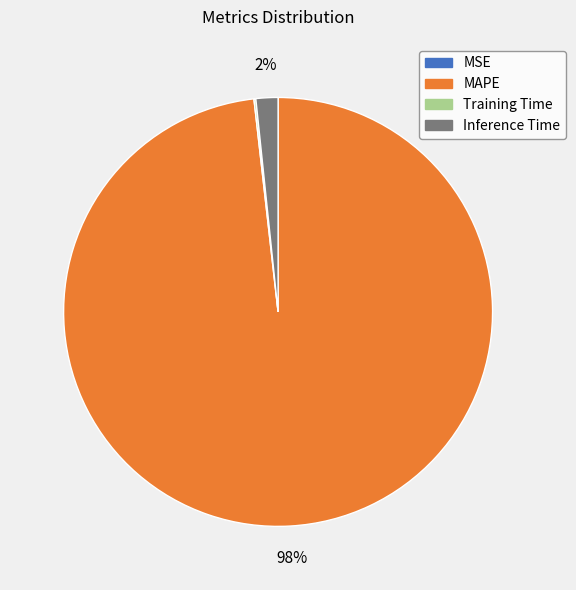

True or false: MAPE accounts for 98% of the total.

True